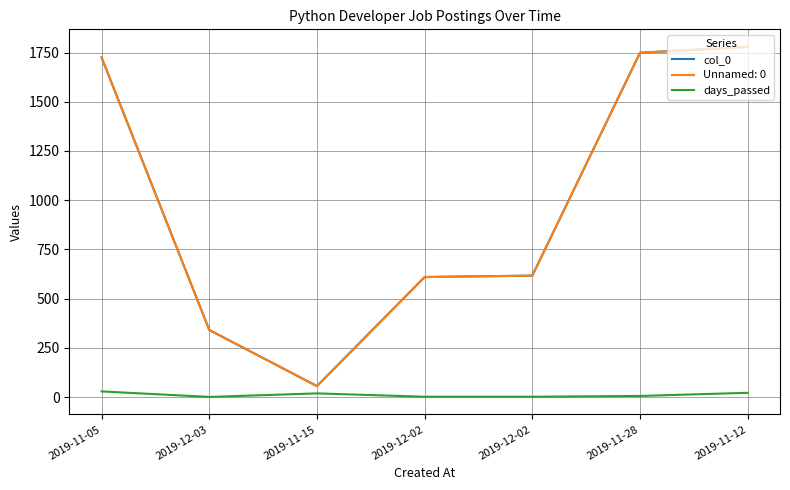

Reading left to right, list all the values displayed in this chart.

col_0: 2019-11-05=1725	2019-12-03=341	2019-11-15=56	2019-12-02=610	2019-12-02=617	2019-11-28=1749	2019-11-12=1779
days_passed: 2019-11-05=29	2019-12-03=1	2019-11-15=19	2019-12-02=2	2019-12-02=2	2019-11-28=6	2019-11-12=22